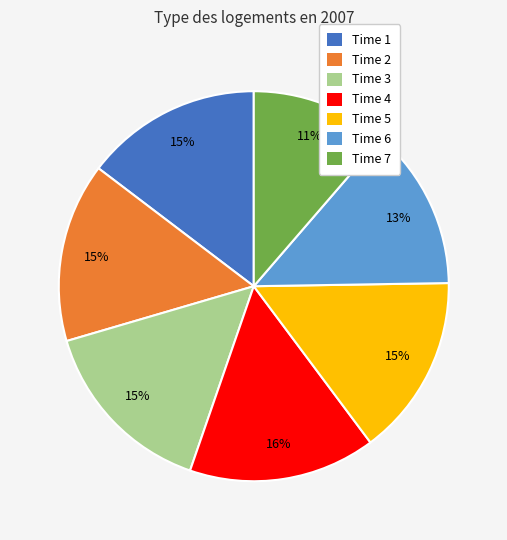

True or false: Time 2 accounts for 15% of the total.

True